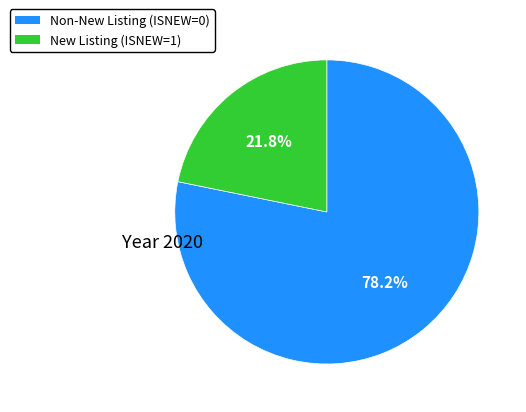

How many segments does this pie chart have?

2